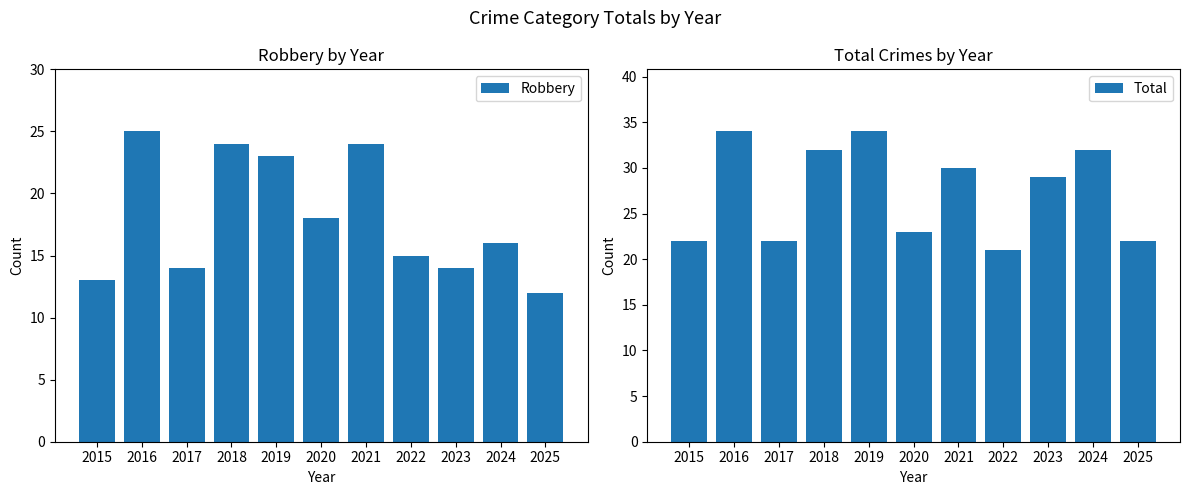

How many data points does each series have?

11